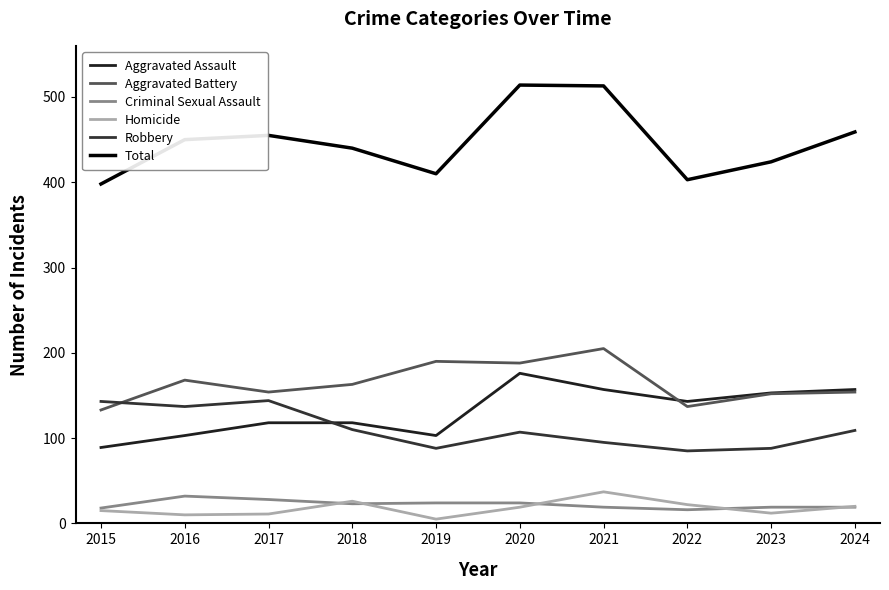

The Criminal Sexual Assault series shows 23 at 2018. True or false?

True